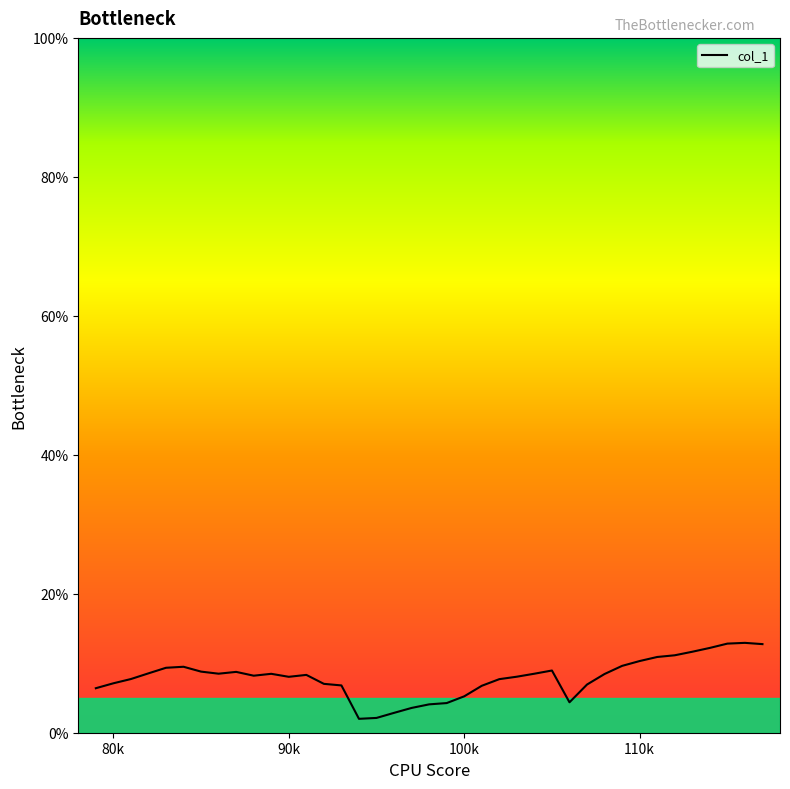

What is the sum of all values?

309.8